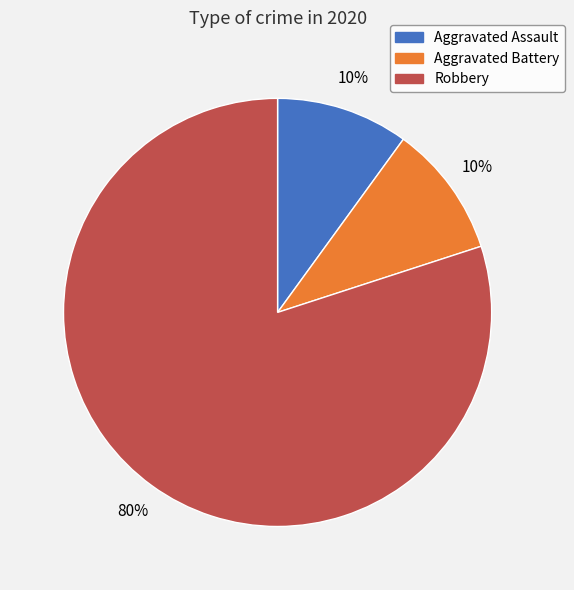

Does any single category account for the majority?

Yes